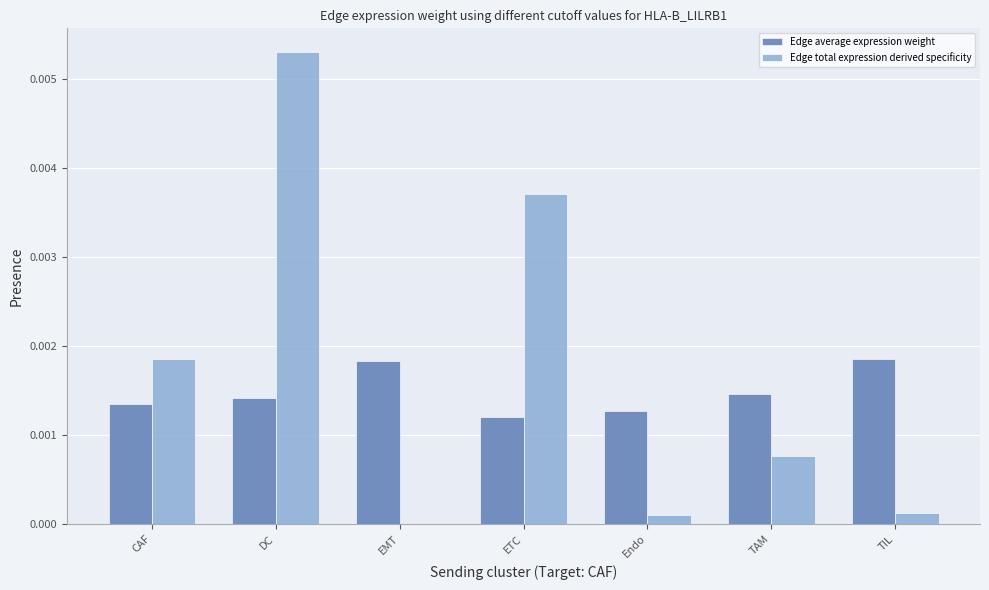

True or false: Edge total expression derived specificity has a value of 0.0 at EMT.

True